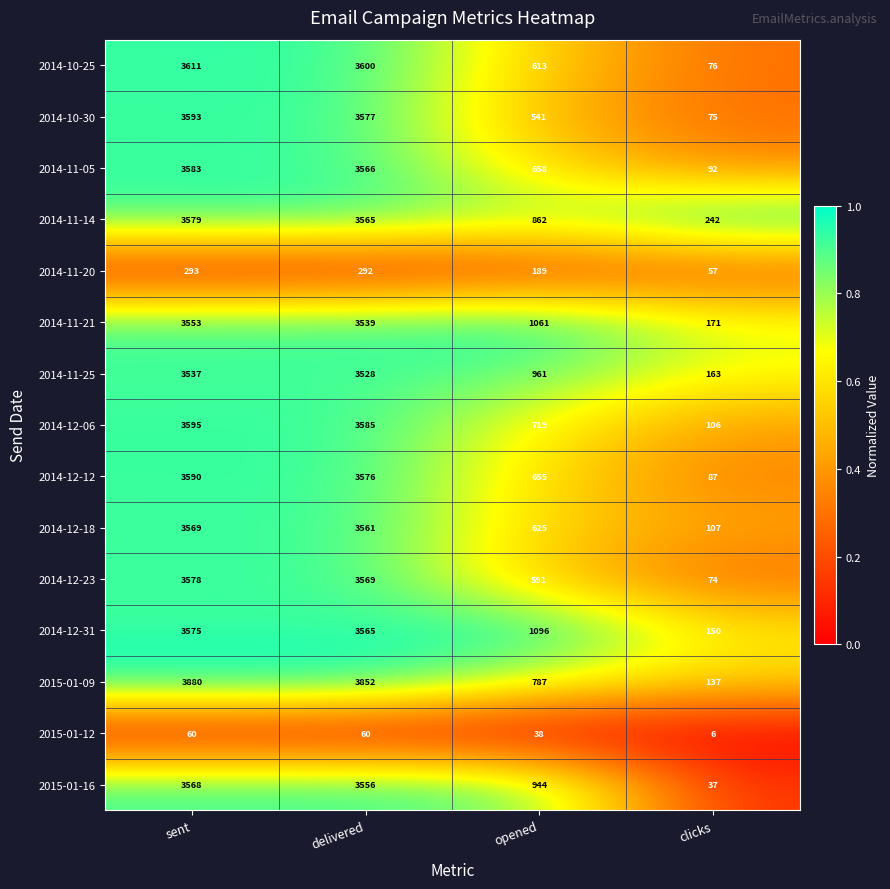

At which category is the sum across all series the highest?

sent